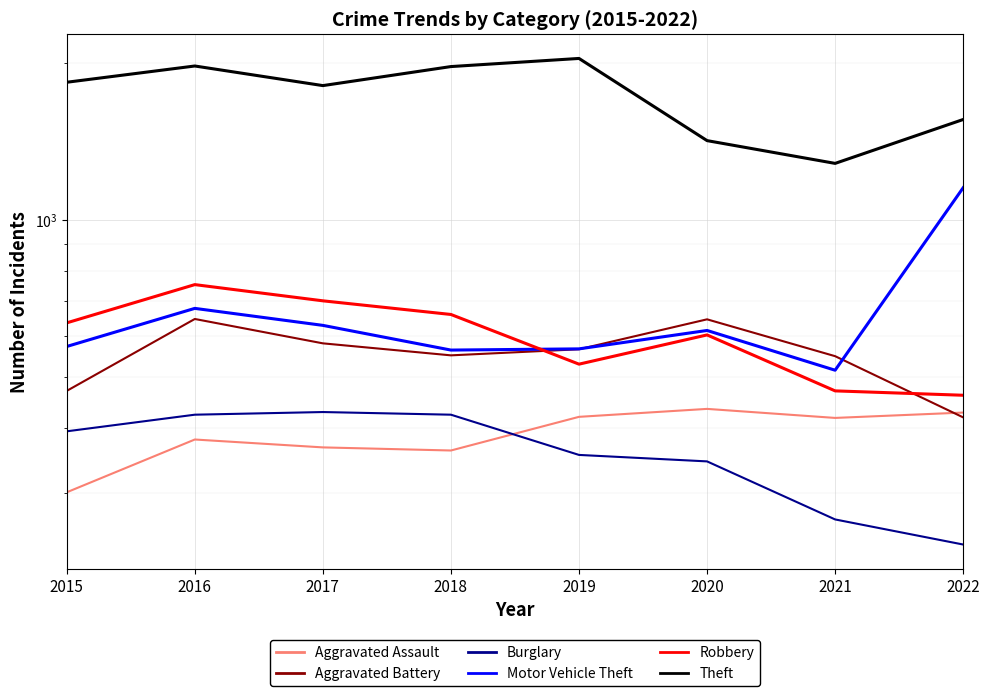

What is the lowest value of the Motor Vehicle Theft series?

516